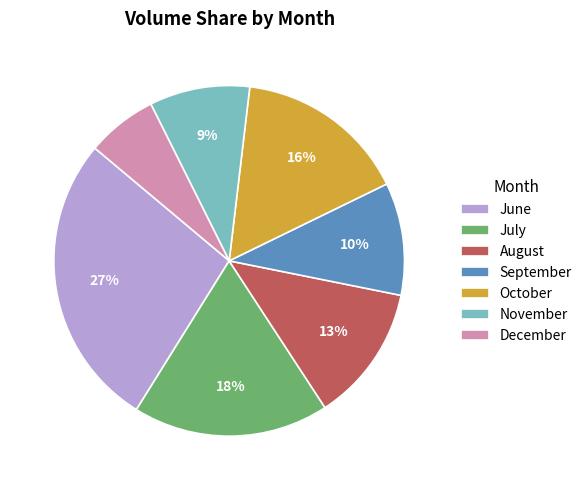

What percentage is the September slice, to the nearest percent?

10%